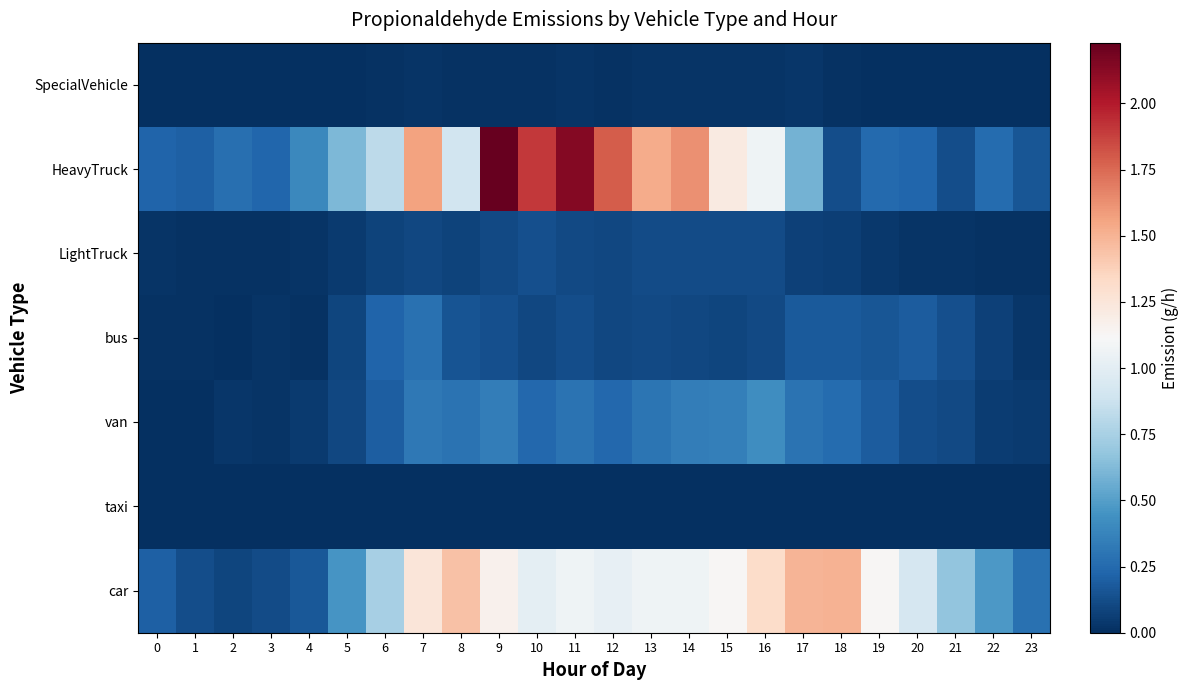

Which has a higher value, 20 or 10?

10